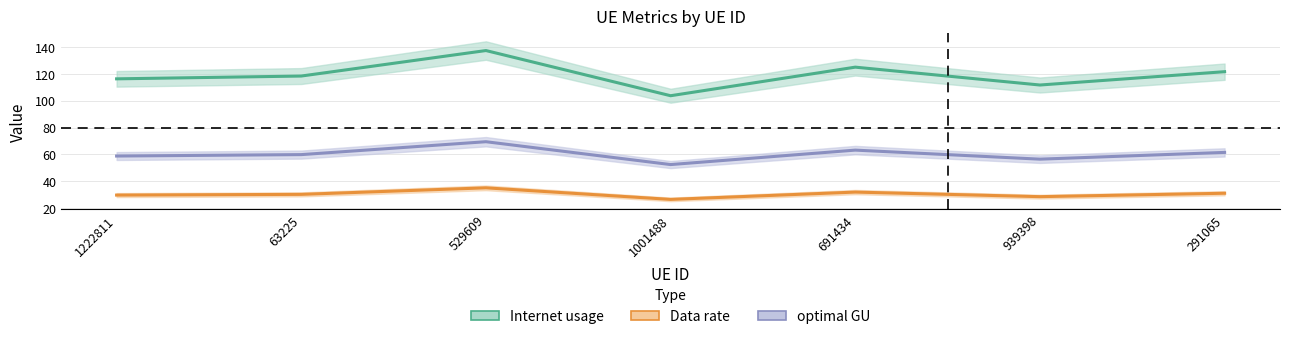

What is the maximum value shown in the chart?

137.3